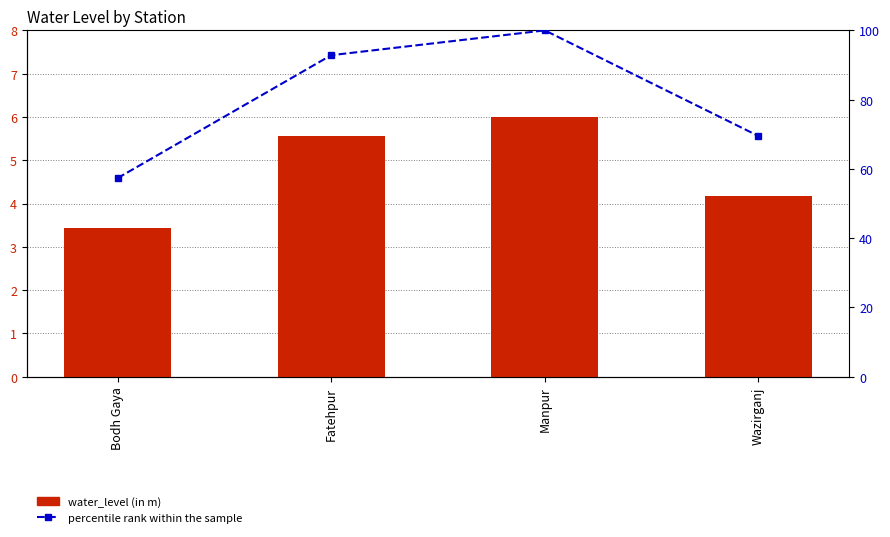

Which series has the largest total across all categories?

percentile rank within the sample